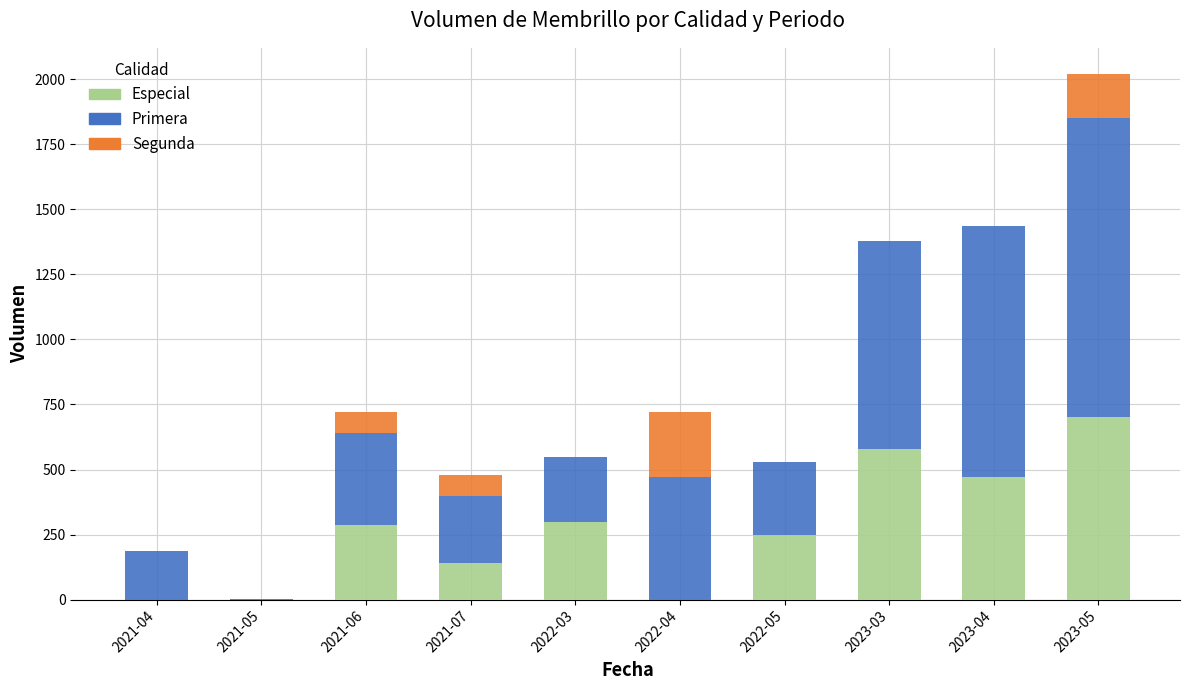

Does the chart contain stacked bars?

Yes